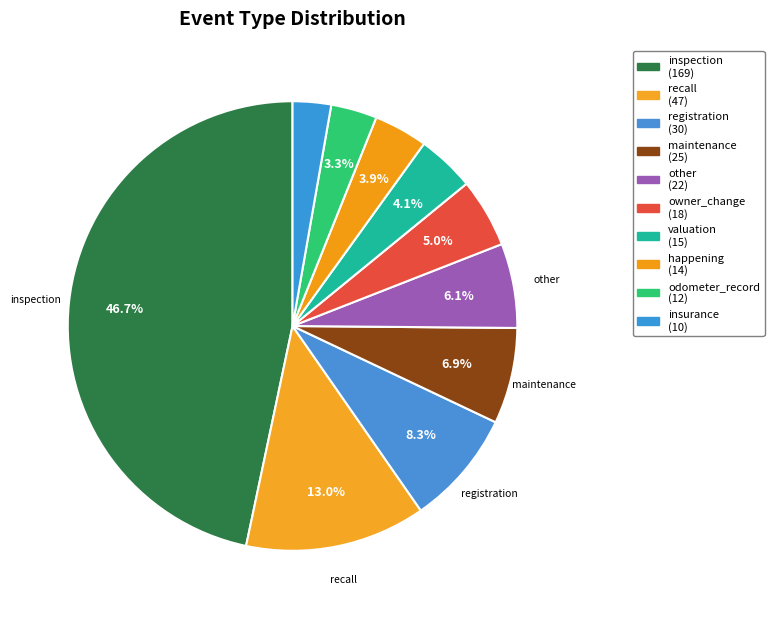

How many slices are in this pie chart?

10